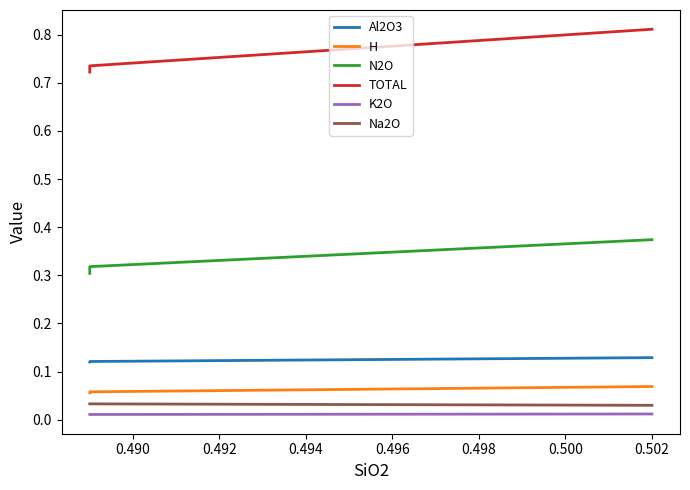

What is the value of the N2O point at the 2nd from the left?

0.3